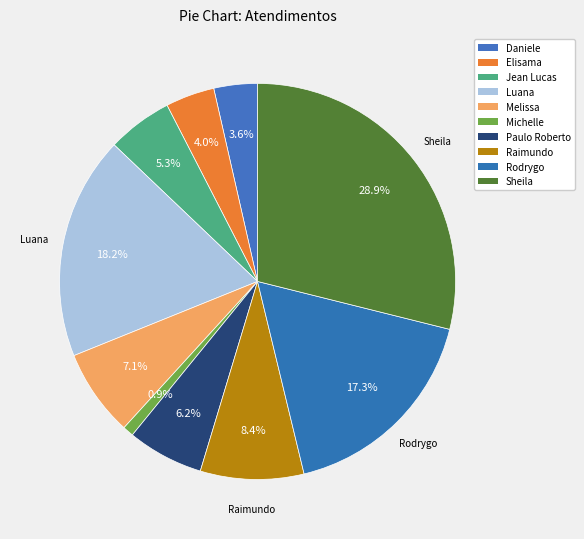

Is there any slice that represents more than half of the pie?

No